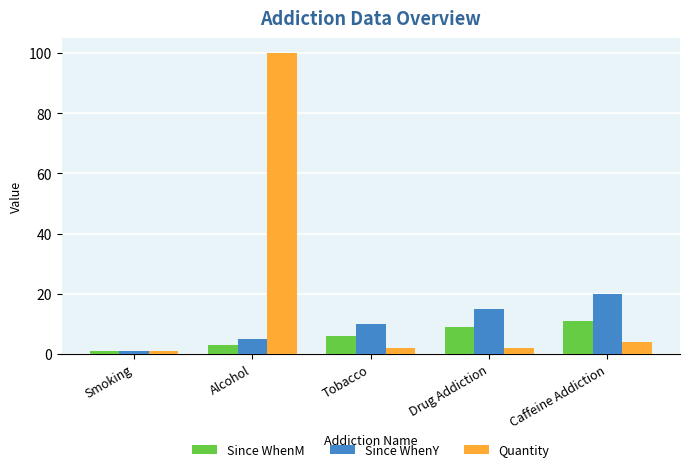

Rank the series by their maximum value, from highest to lowest.

Quantity, Since WhenY, Since WhenM